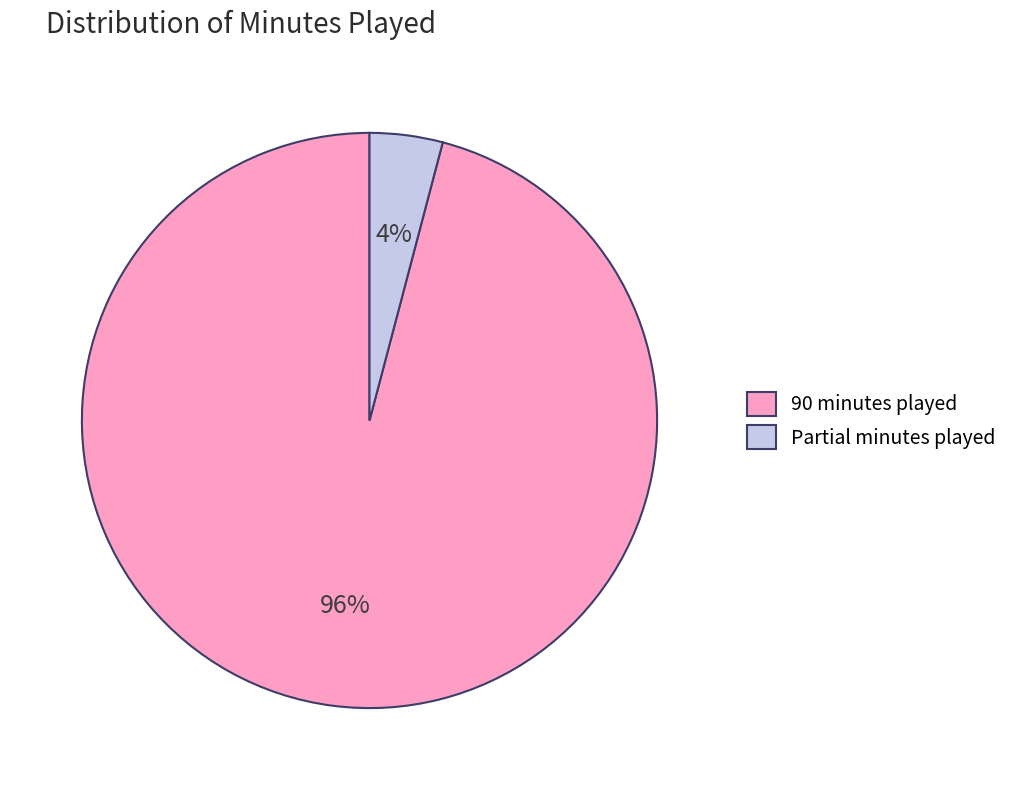

Which category has the biggest portion of the pie?

90 minutes played